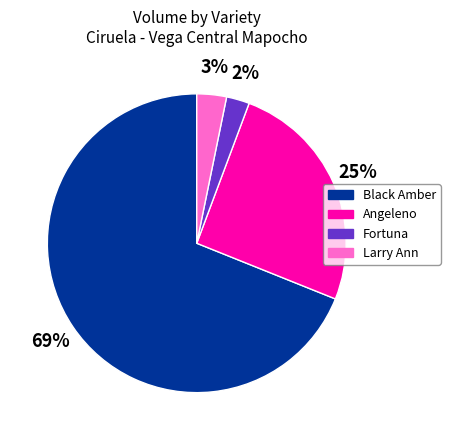

Is there any slice that represents more than half of the pie?

Yes